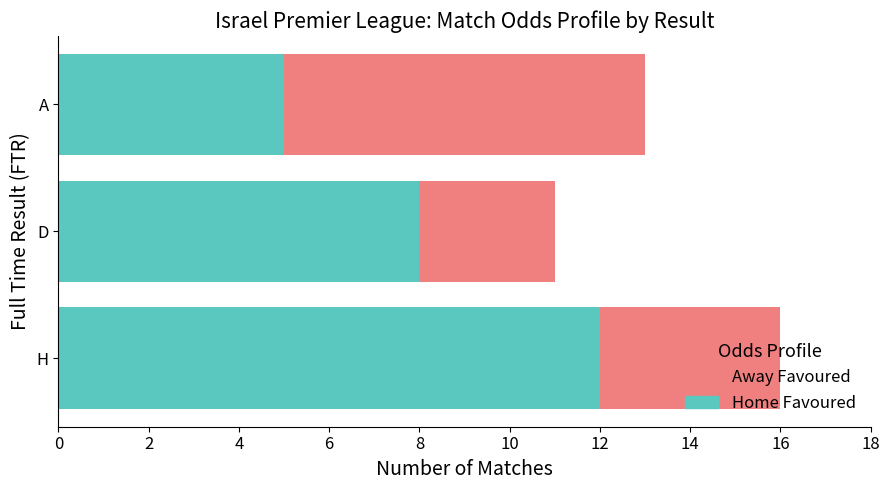

At which category is the sum across all series the highest?

H